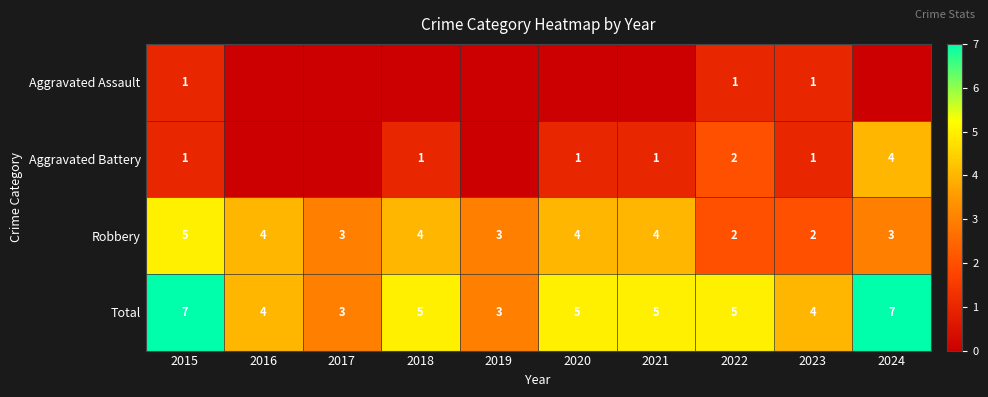

What is the difference between the maximum and second lowest values in the Robbery series?

3